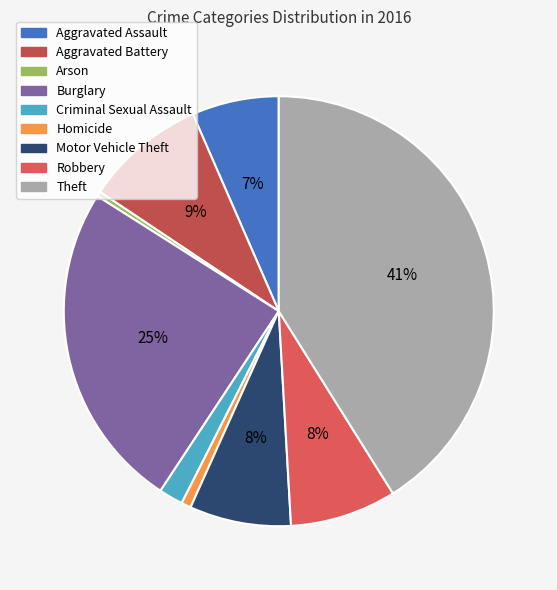

Does any single category account for the majority?

No